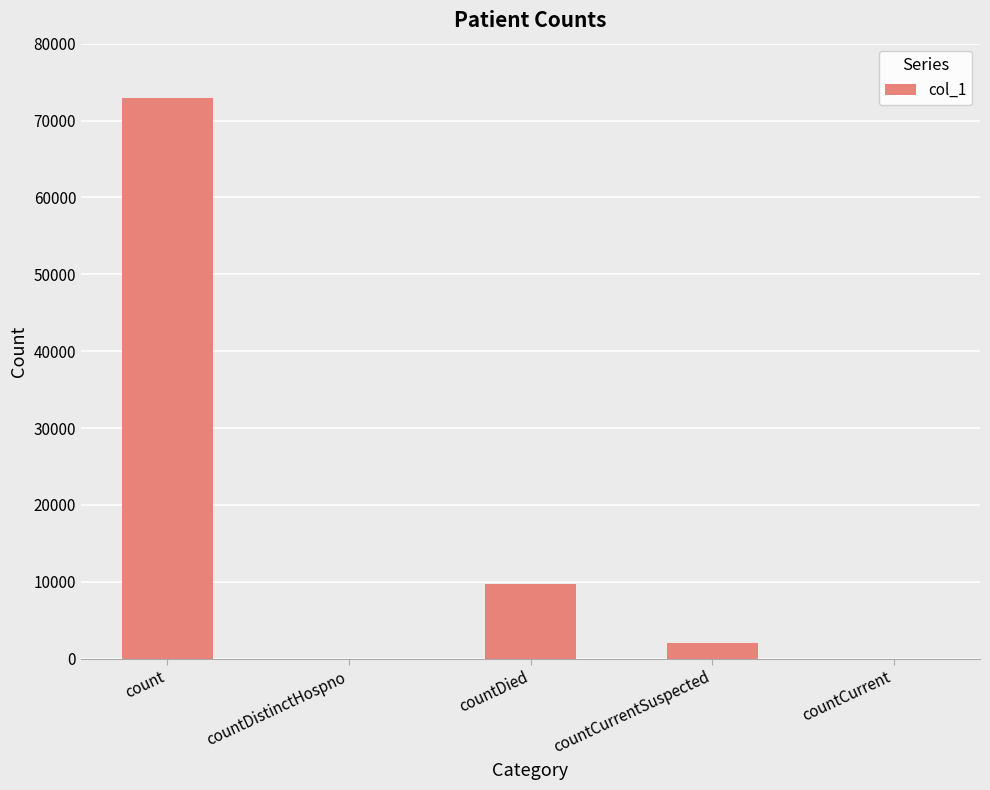

Count the number of categories in the chart.

5